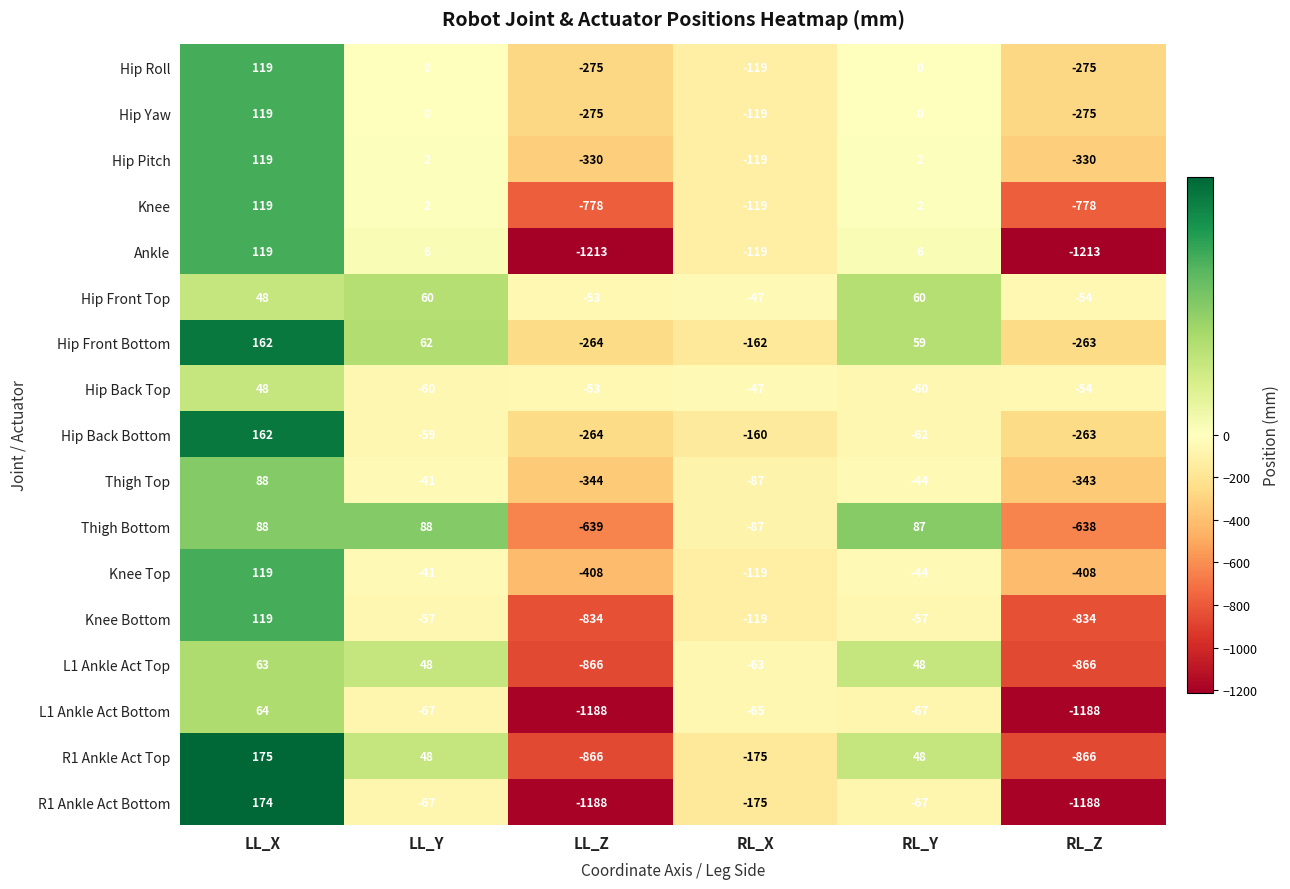

Which series has the largest total across all categories?

Hip Front Top